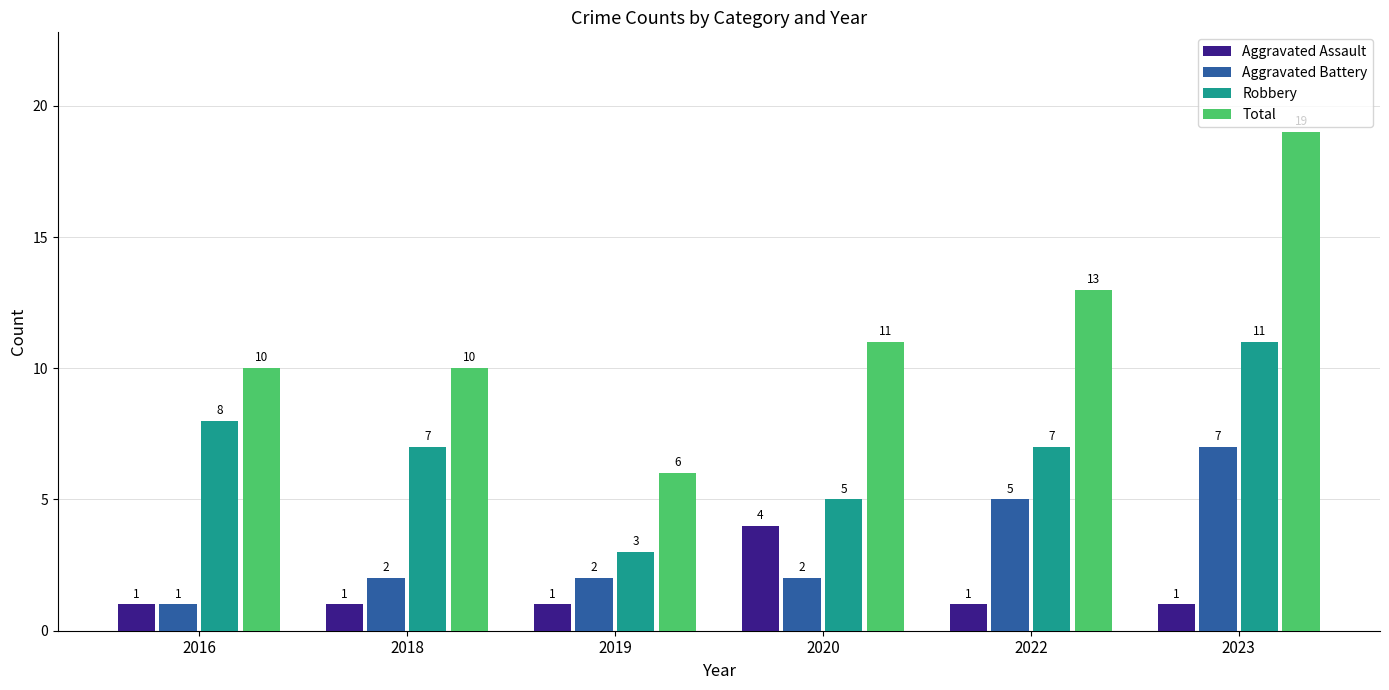

Count the Aggravated Assault values in the range 1 to 2.

5